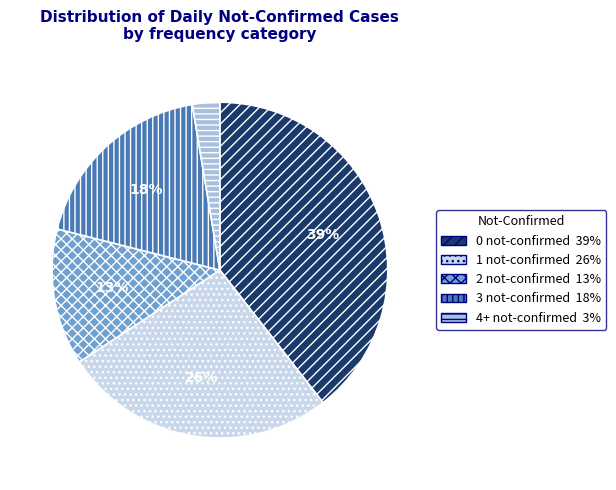

To the nearest percent, what is the average slice percentage?

20%